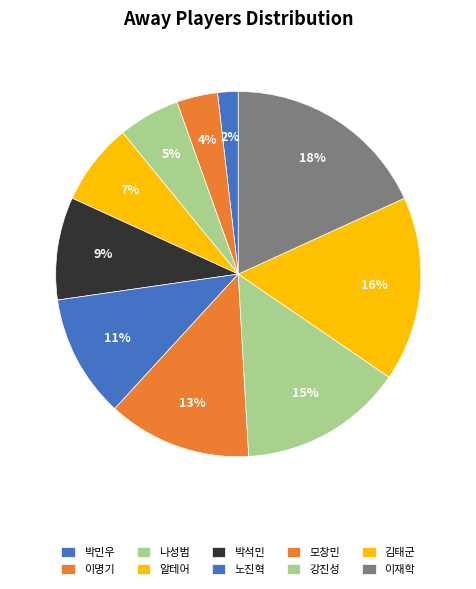

To the nearest percent, what percentage of the pie is 김태군?

16%